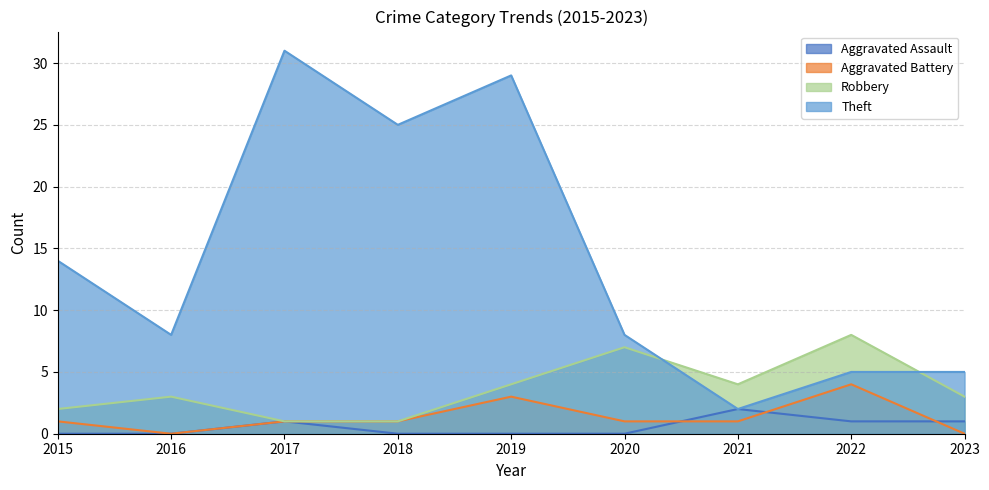

What is the difference between the maximum and minimum values in the Aggravated Assault series?

2